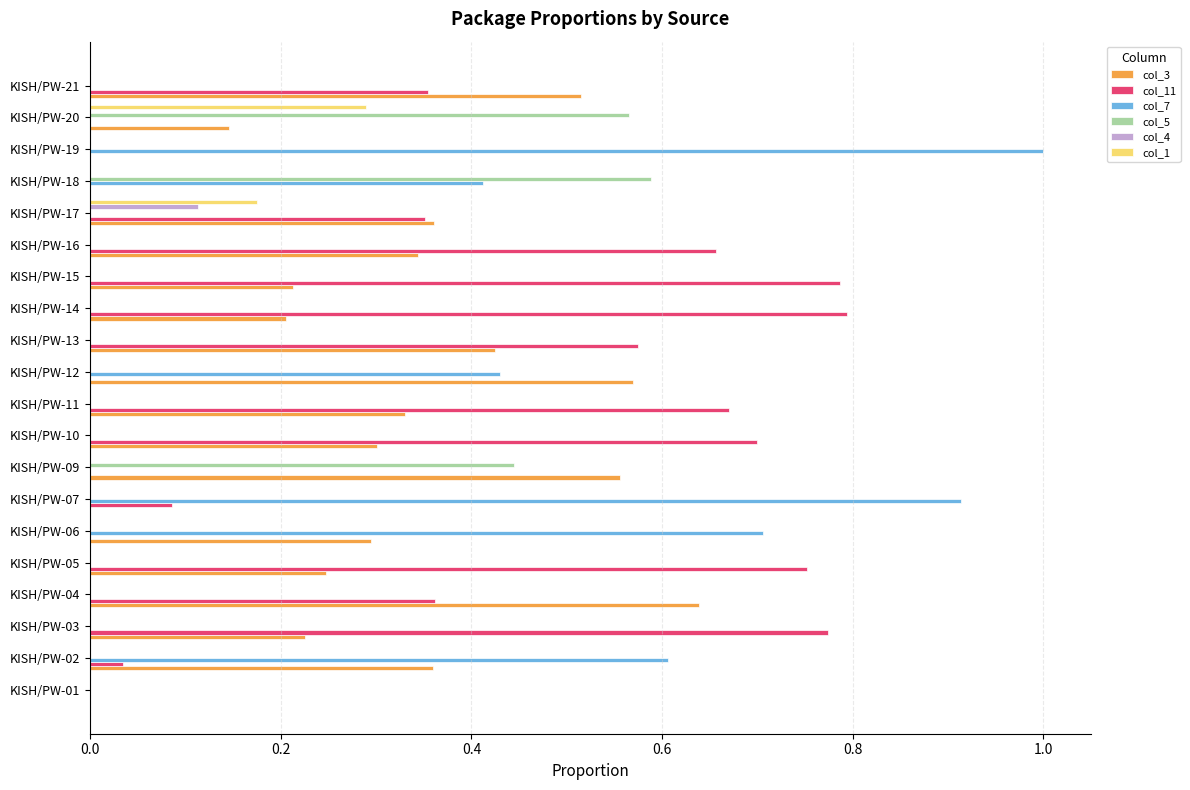

What is the total value across all series at KISH/PW-07?

1.0